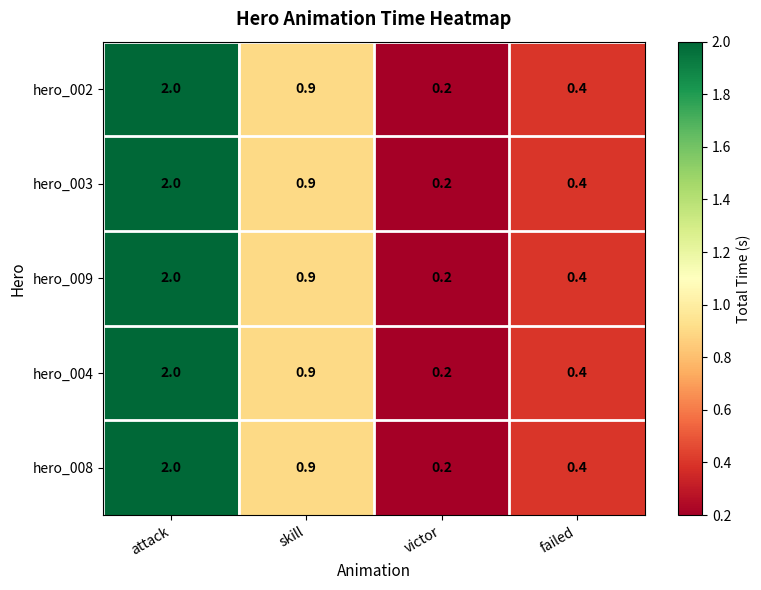

At which category is the sum across all series the highest?

attack